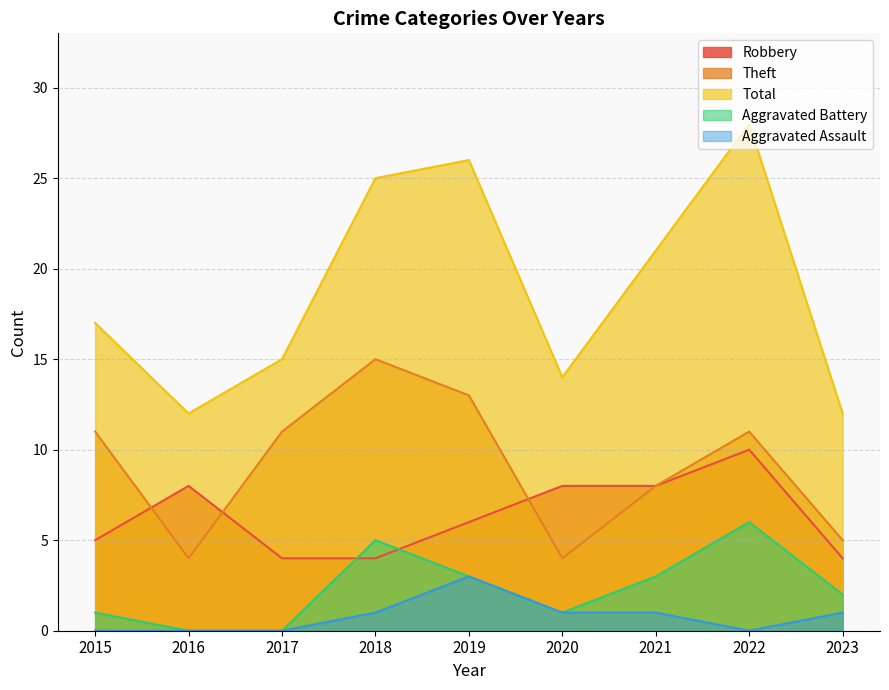

What are all the series names shown in the legend?

Robbery, Theft, Total, Aggravated Battery, Aggravated Assault